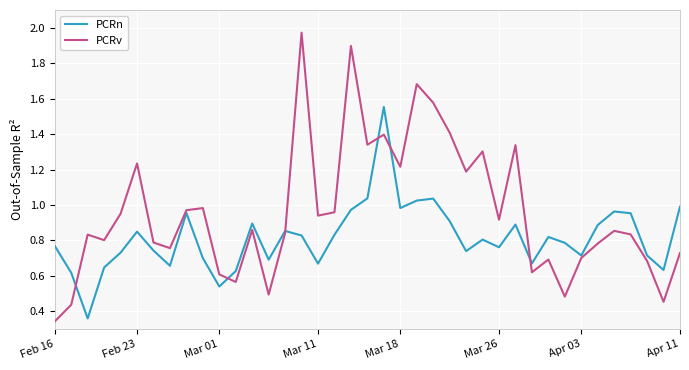

How many lines are shown in the chart?

2